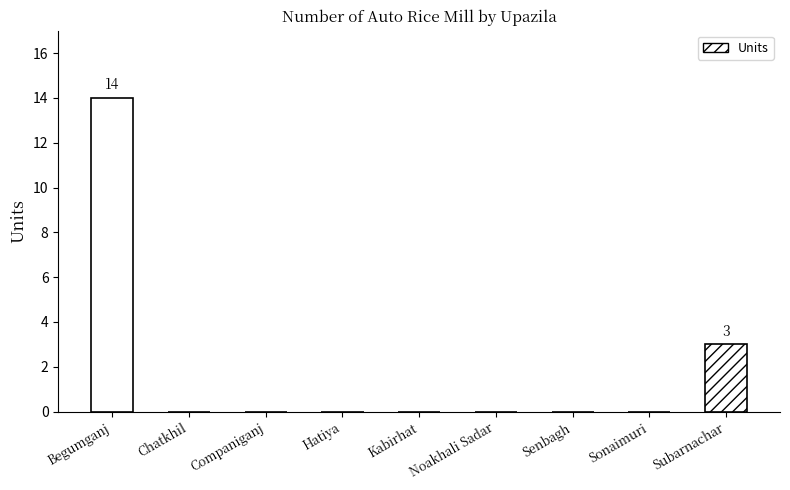

How many values exceed 0?

2